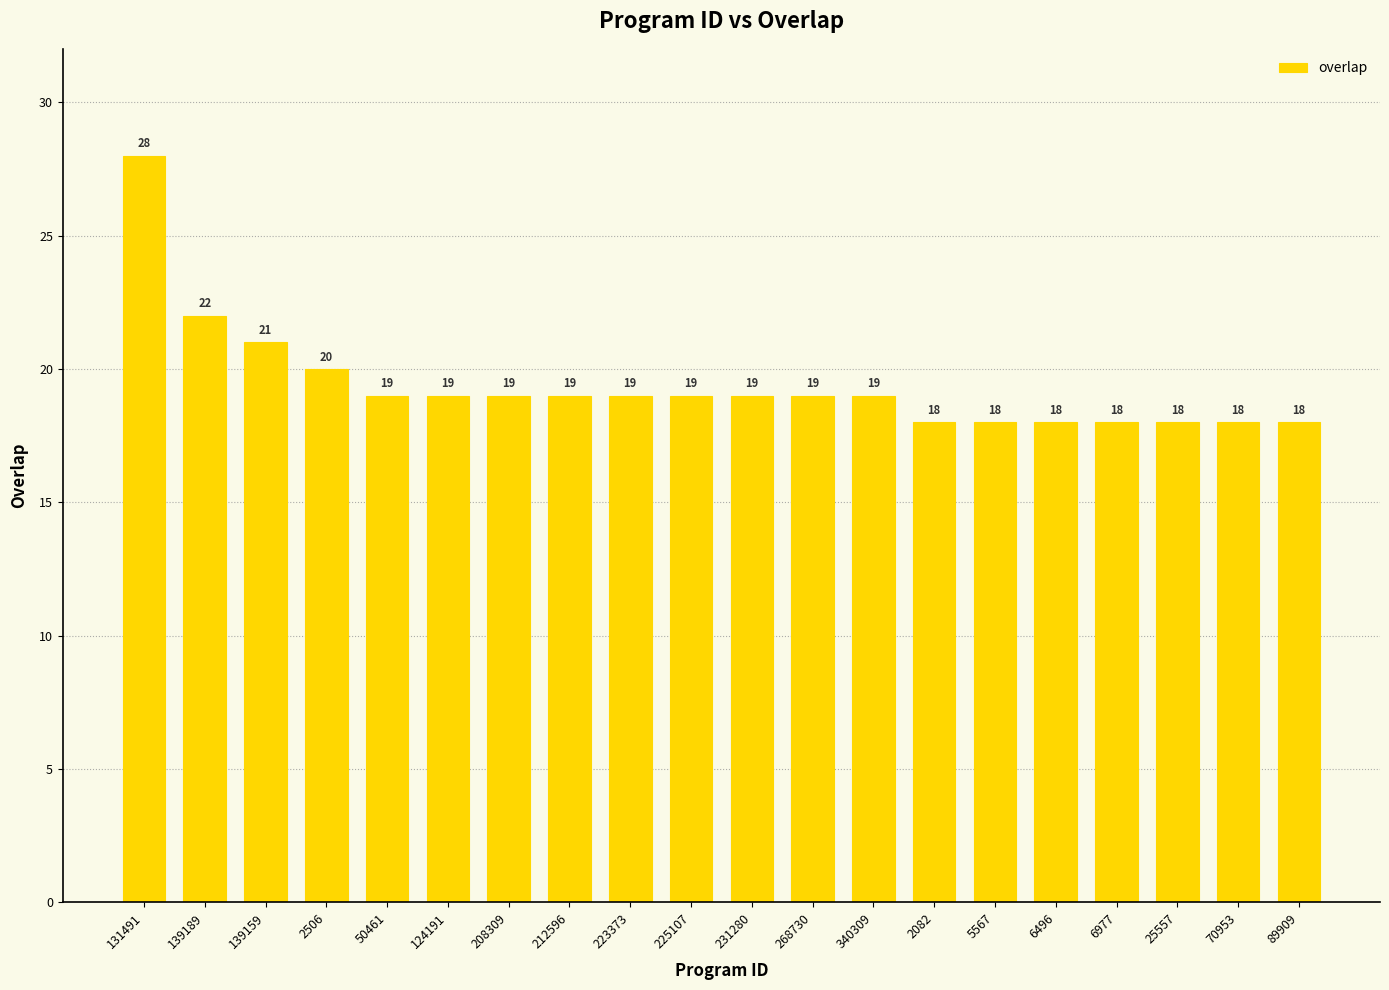

What is the label of the 14th bar from the left?

2082